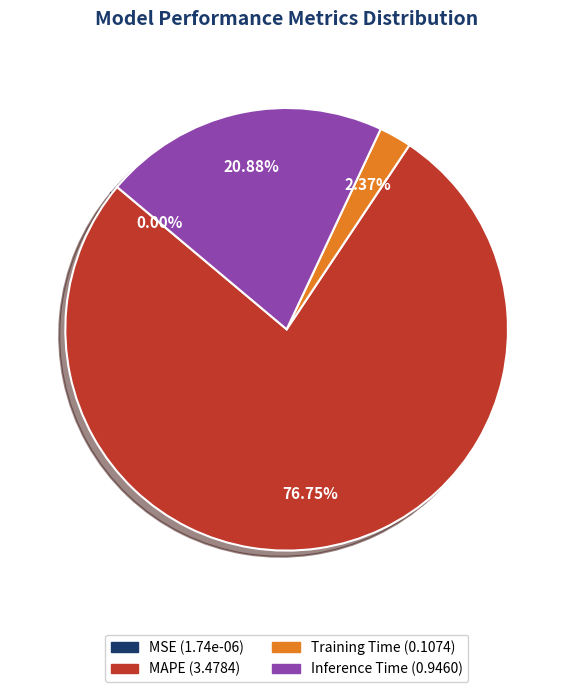

Is there a majority slice in this chart?

Yes